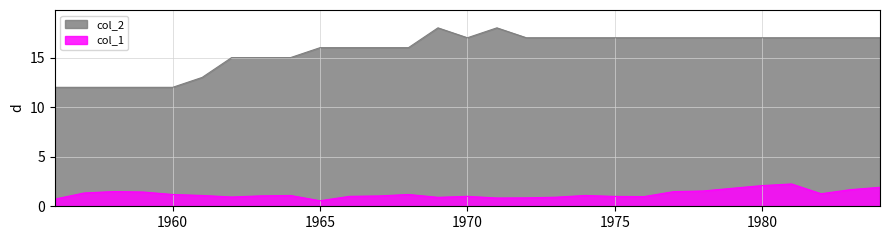

Rank the categories by col_2 value from highest to lowest.

1969, 1971, 1970, 1972, 1973, 1974, 1975, 1976, 1977, 1978, 1979, 1980, 1981, 1982, 1983, 1984, 1965, 1966, 1967, 1968, 1962, 1963, 1964, 1961, 1956, 1957, 1958, 1959, 1960